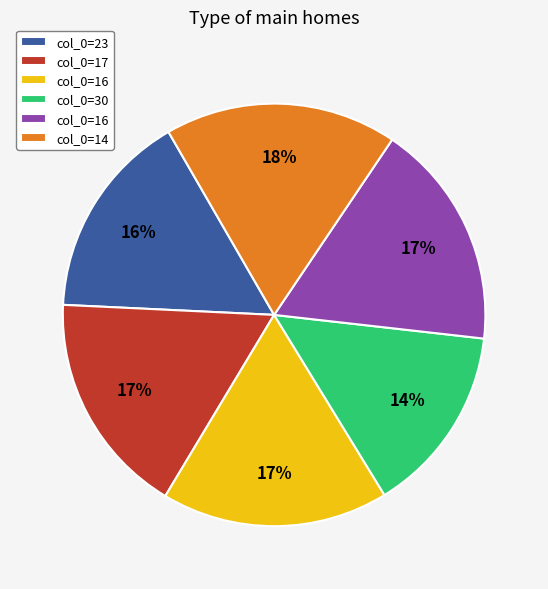

To the nearest percent, what is the average slice percentage?

17%